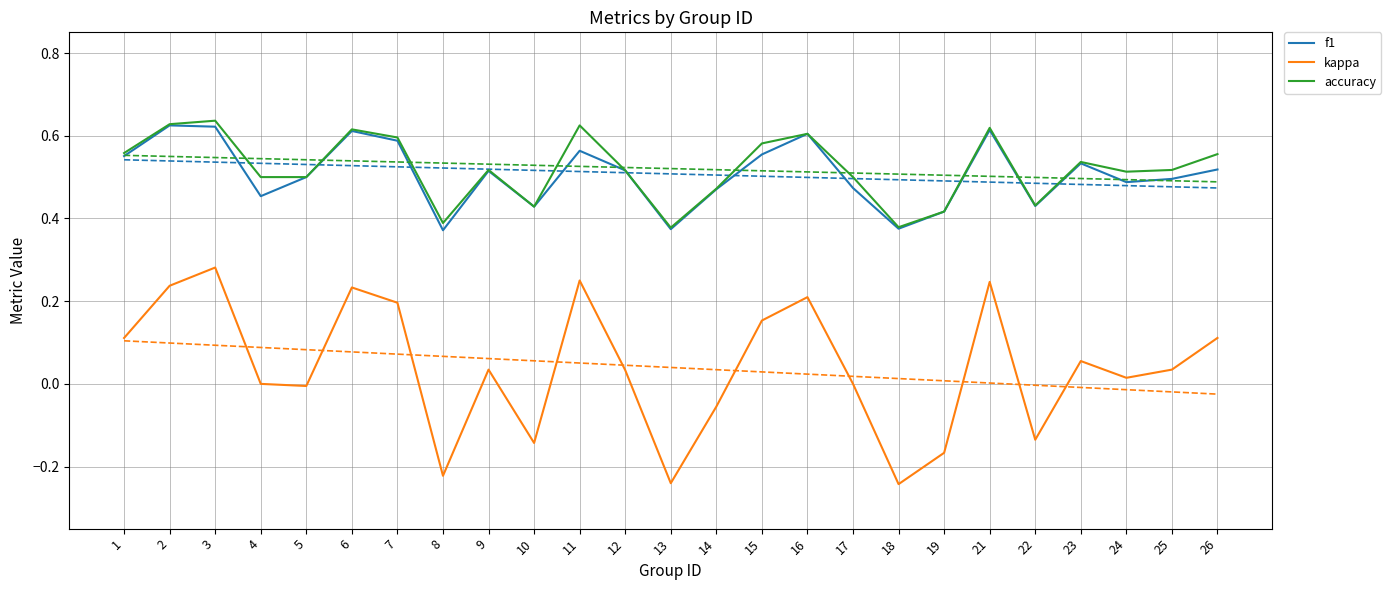

True or false: f1 and kappa cross at least once.

False